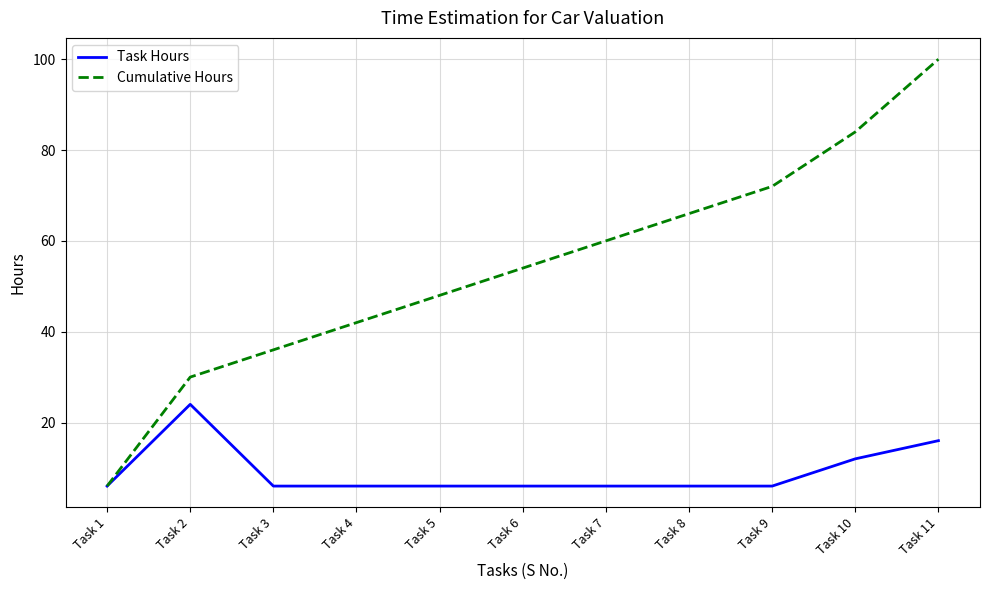

How many lines are shown in the chart?

2